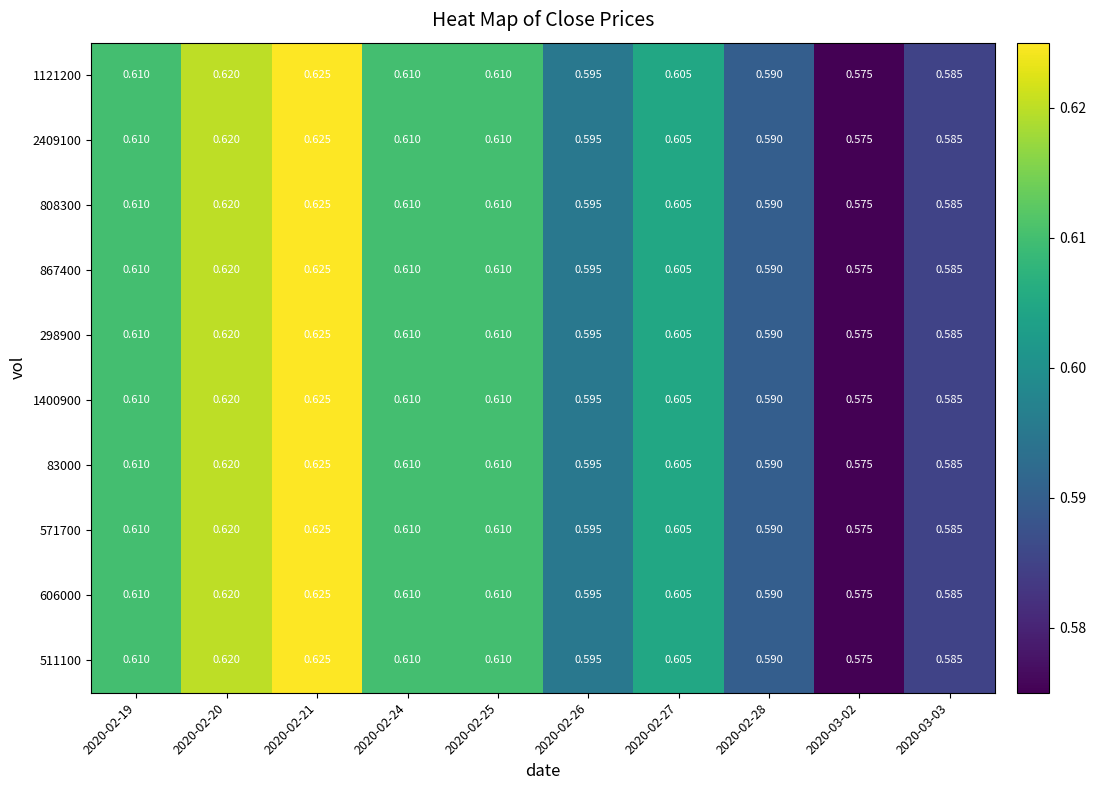

Is the value of 2409100 at 2020-02-20 greater than the value of 606000 at 2020-02-19?

Yes